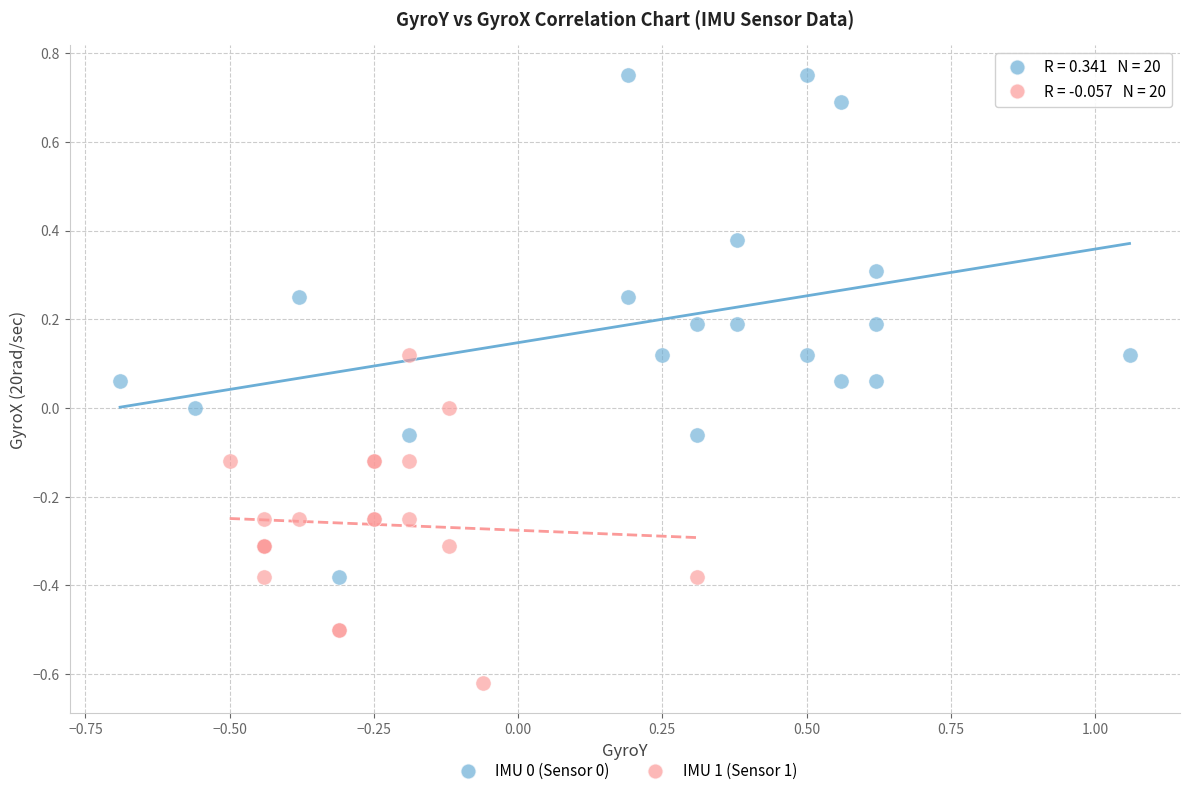

Which series has the widest spread of Y values?

IMU 0 (Sensor 0)